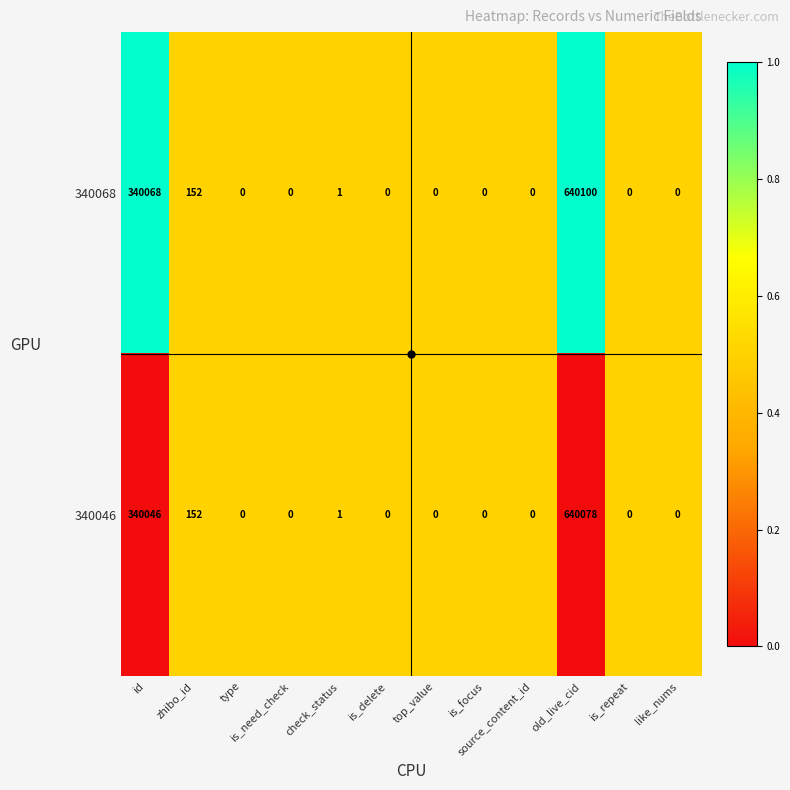

Which series has the largest total across all categories?

340068